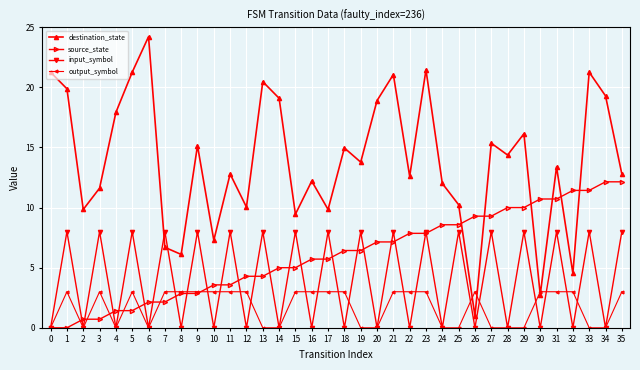

Between which two adjacent categories do destination_state and input_symbol first intersect?

6 and 7